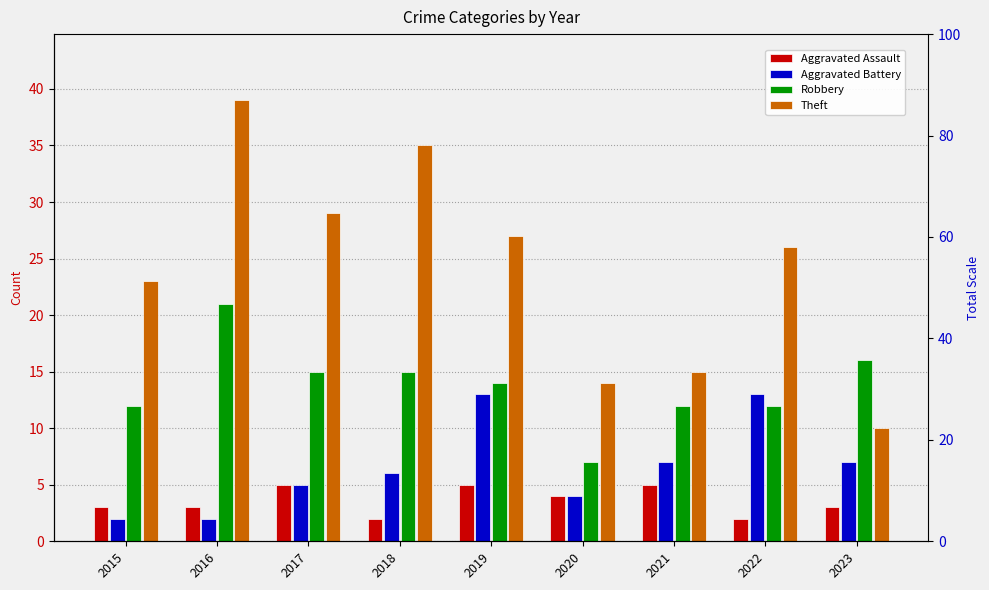

What is the average value of the Aggravated Battery series?

7